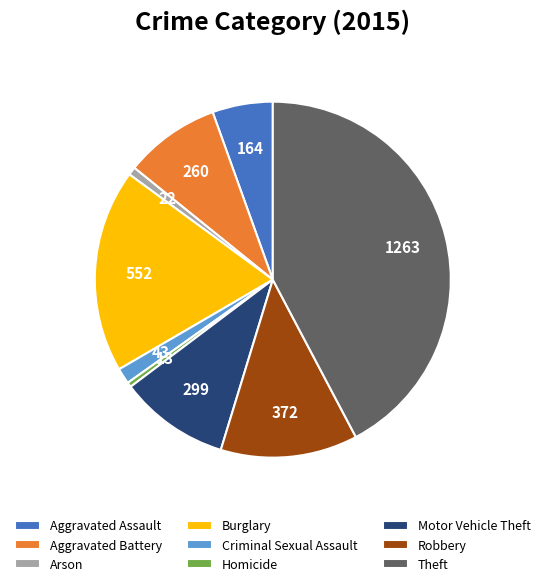

Count the number of slices in the pie.

9